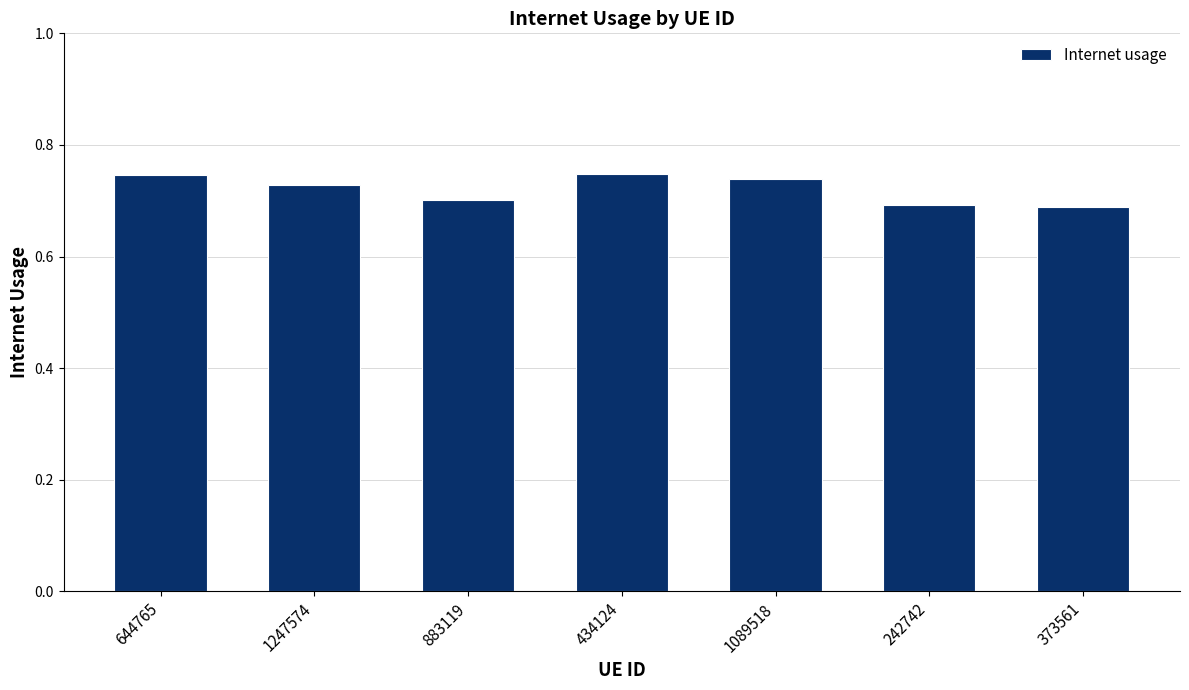

Count the number of categories in the chart.

7